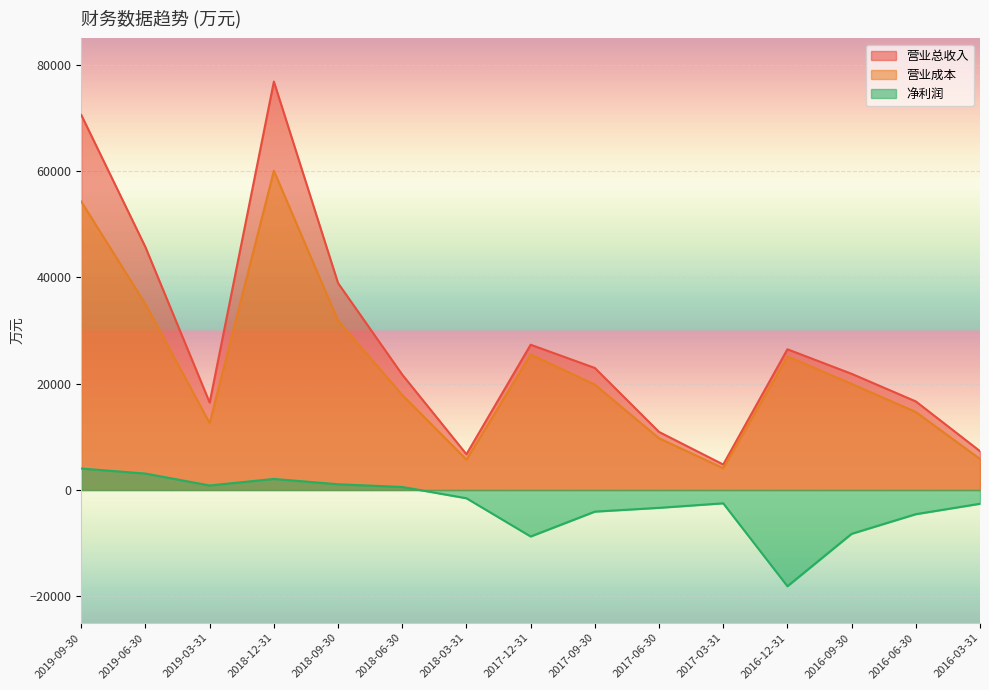

At which label is 净利润 closest to -7037?

2016-09-30